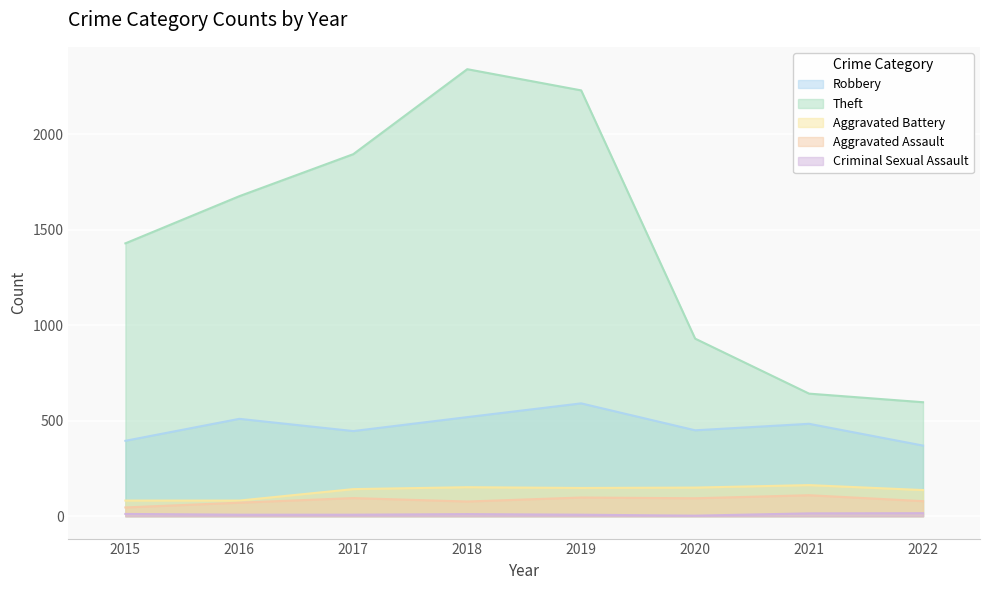

Reading left to right, list all the values displayed in this chart.

Robbery: 2015=395	2016=510	2017=446	2018=519	2019=591	2020=450	2021=484	2022=370
Theft: 2015=1429	2016=1676	2017=1896	2018=2341	2019=2230	2020=930	2021=642	2022=597
Aggravated Battery: 2015=82	2016=82	2017=142	2018=152	2019=148	2020=150	2021=163	2022=137
Aggravated Assault: 2015=46	2016=71	2017=95	2018=77	2019=98	2020=94	2021=110	2022=79
Criminal Sexual Assault: 2015=12	2016=8	2017=8	2018=11	2019=8	2020=3	2021=15	2022=16